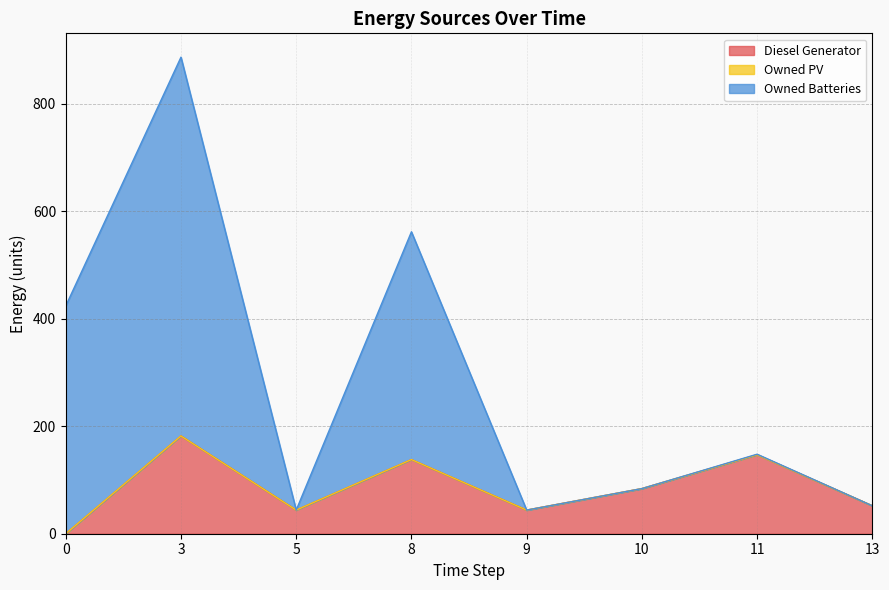

The value of Diesel Generator at 8 is 217.8. True or false?

False